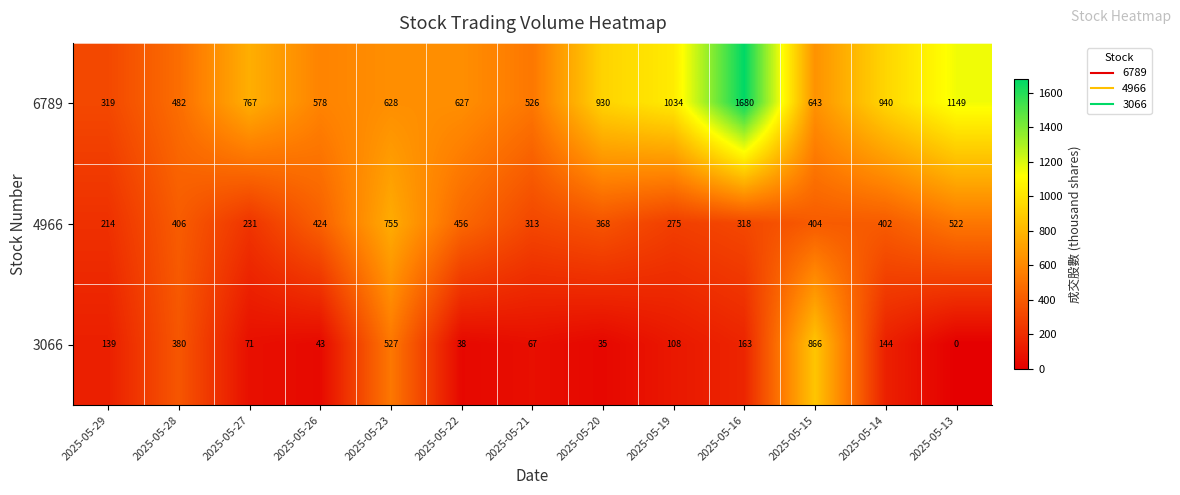

What is the difference between the highest and lowest values at 2025-05-21?

459